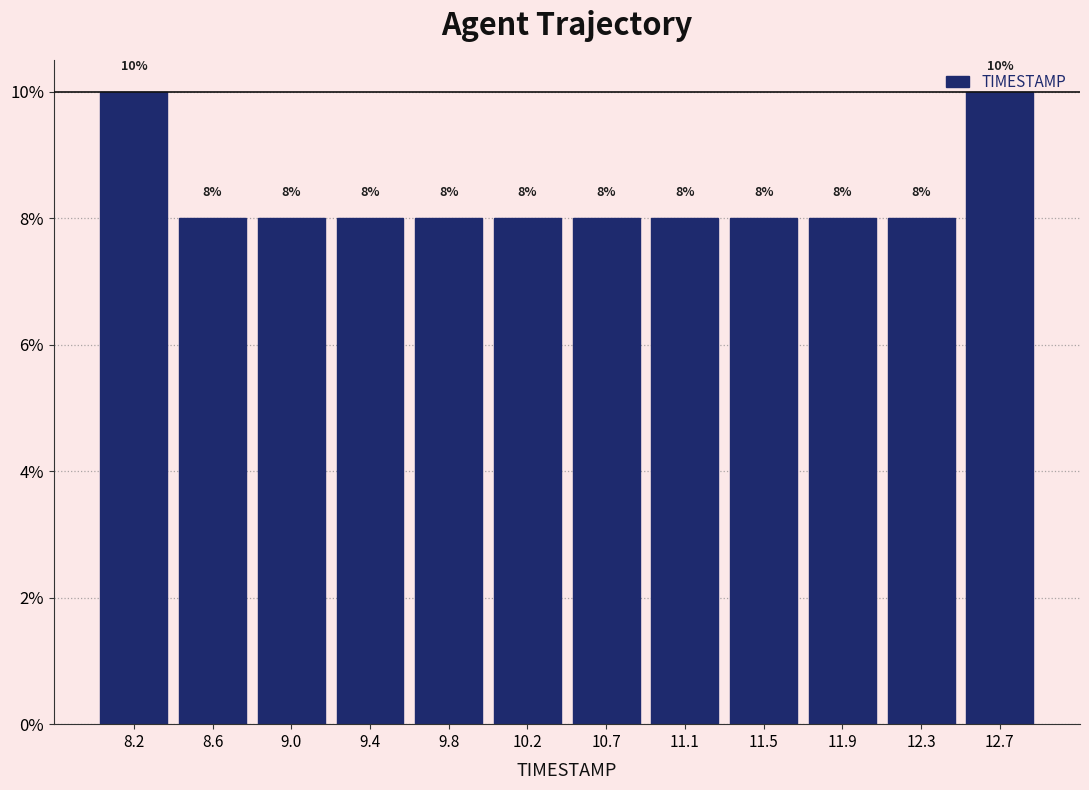

How tall is the bar that spans 10.85 to 11.25 on the x-axis? The bar edges are not printed on the chart, so give them approximately, as read against the axis.

8